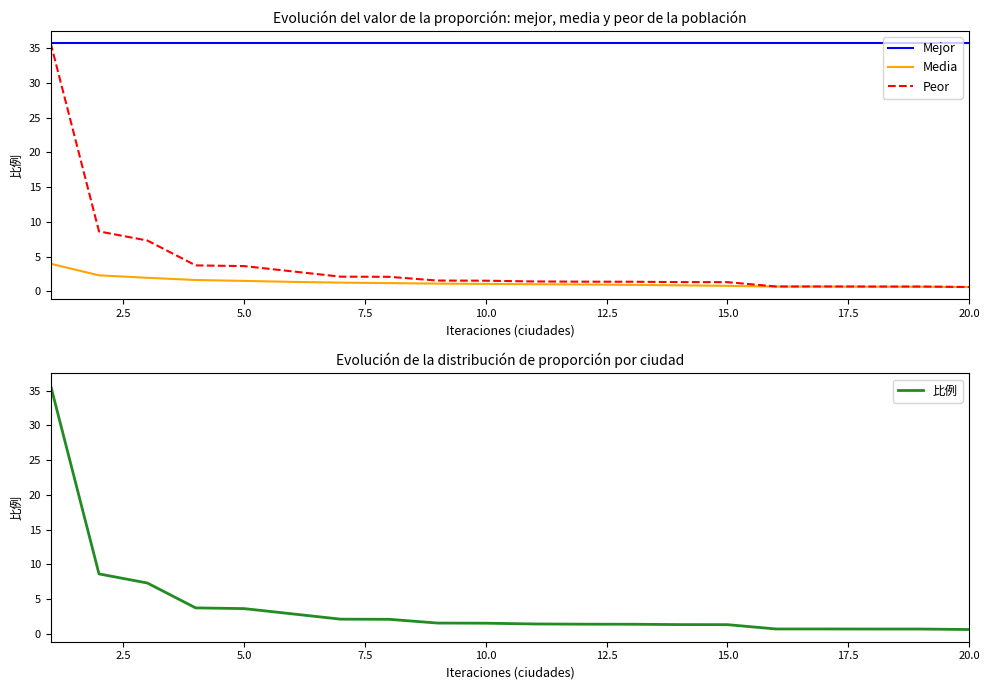

The value of Mejor at 20.0 is 35.7. True or false?

True